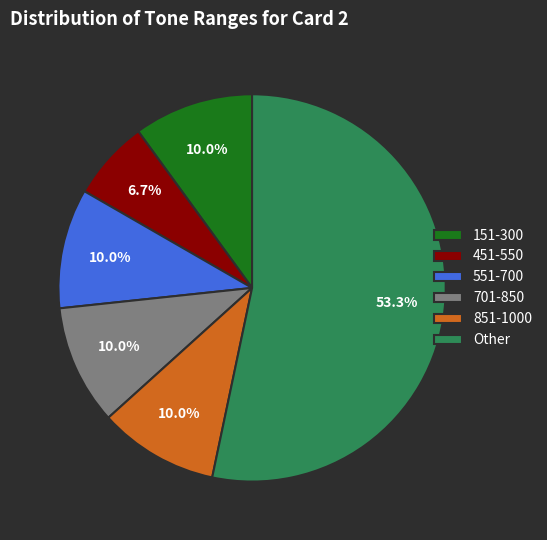

Count the number of slices in the pie.

6